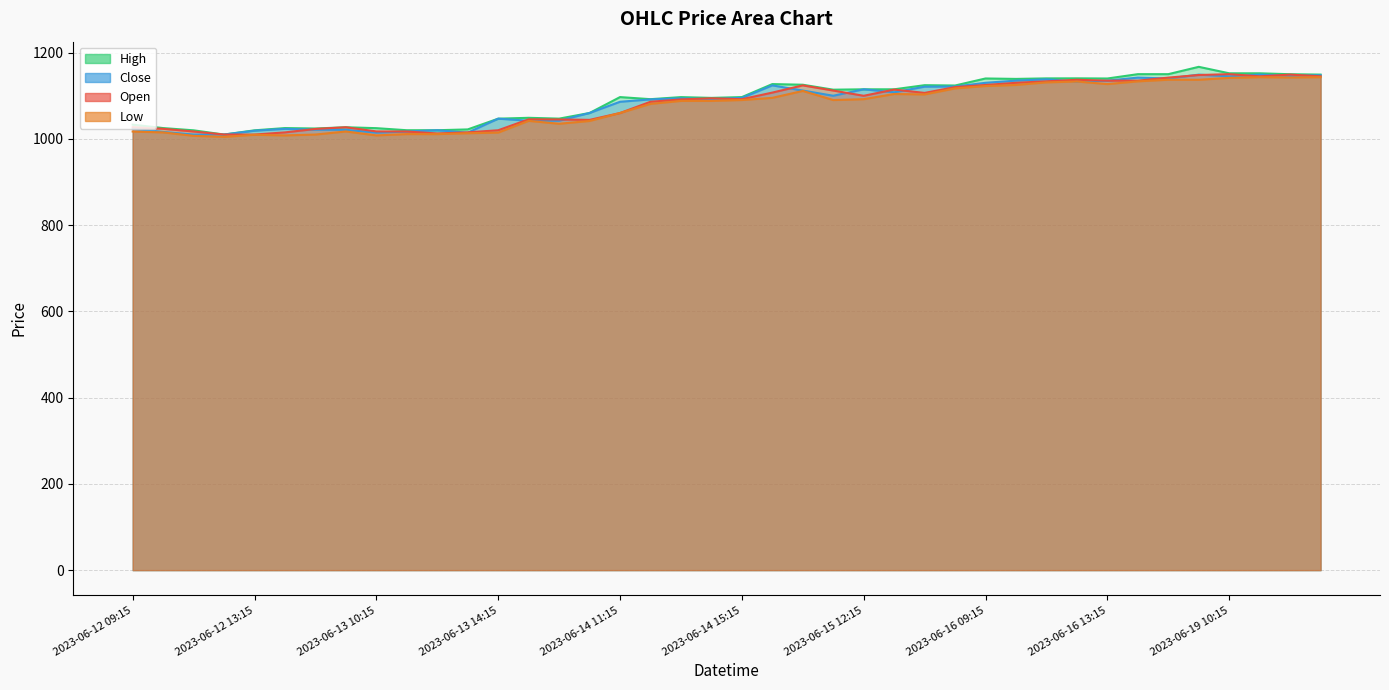

The value of Open at 2023-06-15 12:15 is 1099.8. True or false?

True